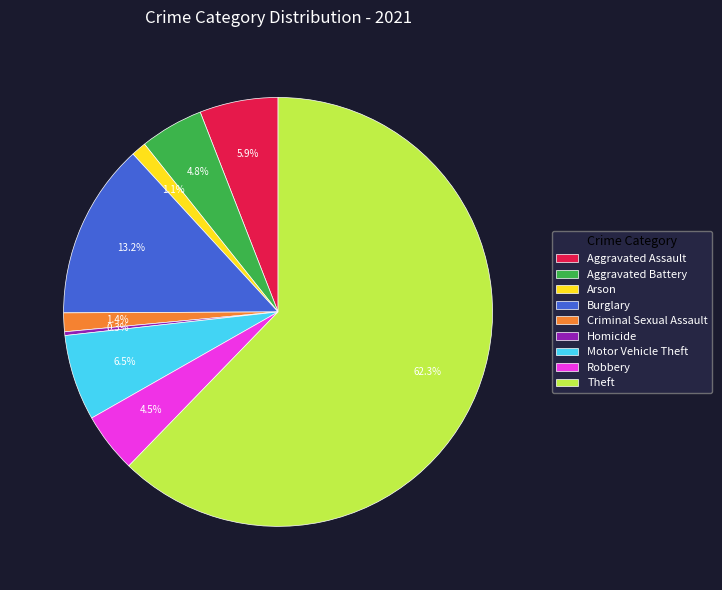

Combined, do Burglary and Arson account for over 50%?

No